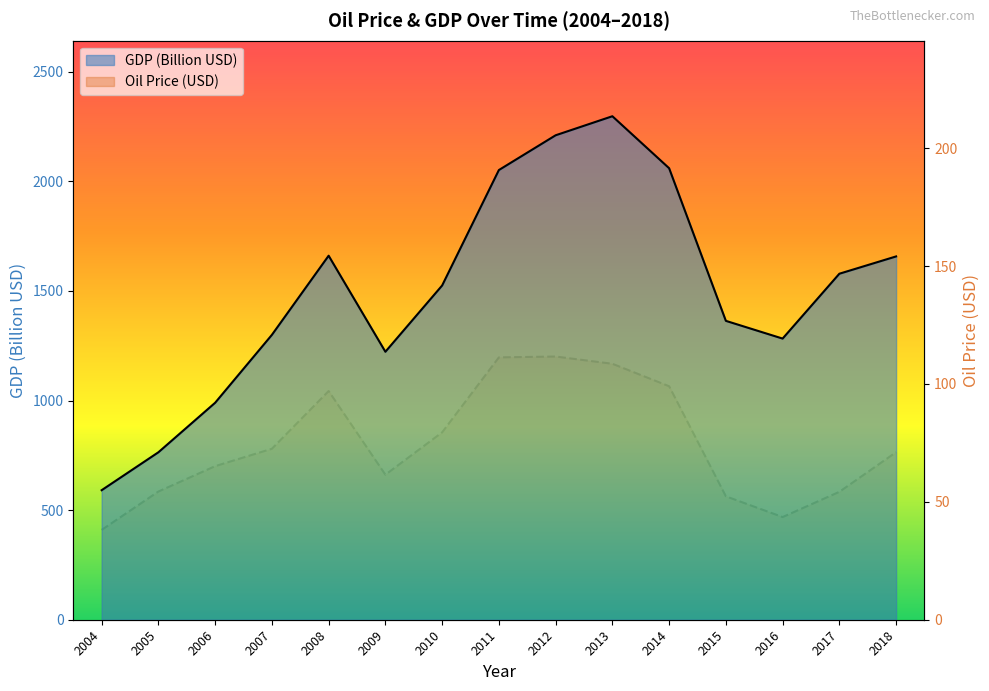

True or false: oilprice and gdp cross at least once.

False